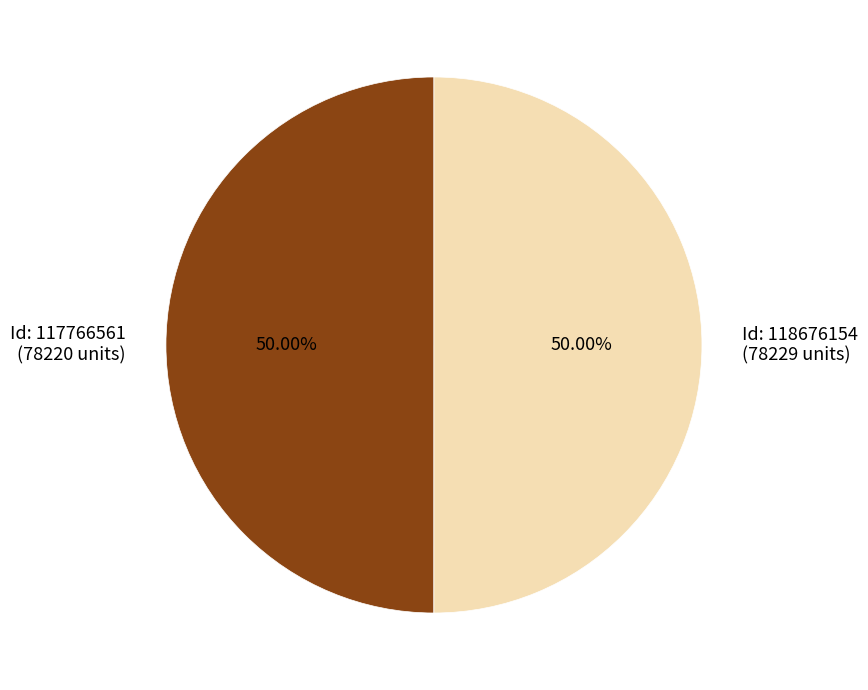

Approximately how many times larger is the value at Id: 117766561 (78220 units) compared to Id: 118676154 (78229 units)?

1.0